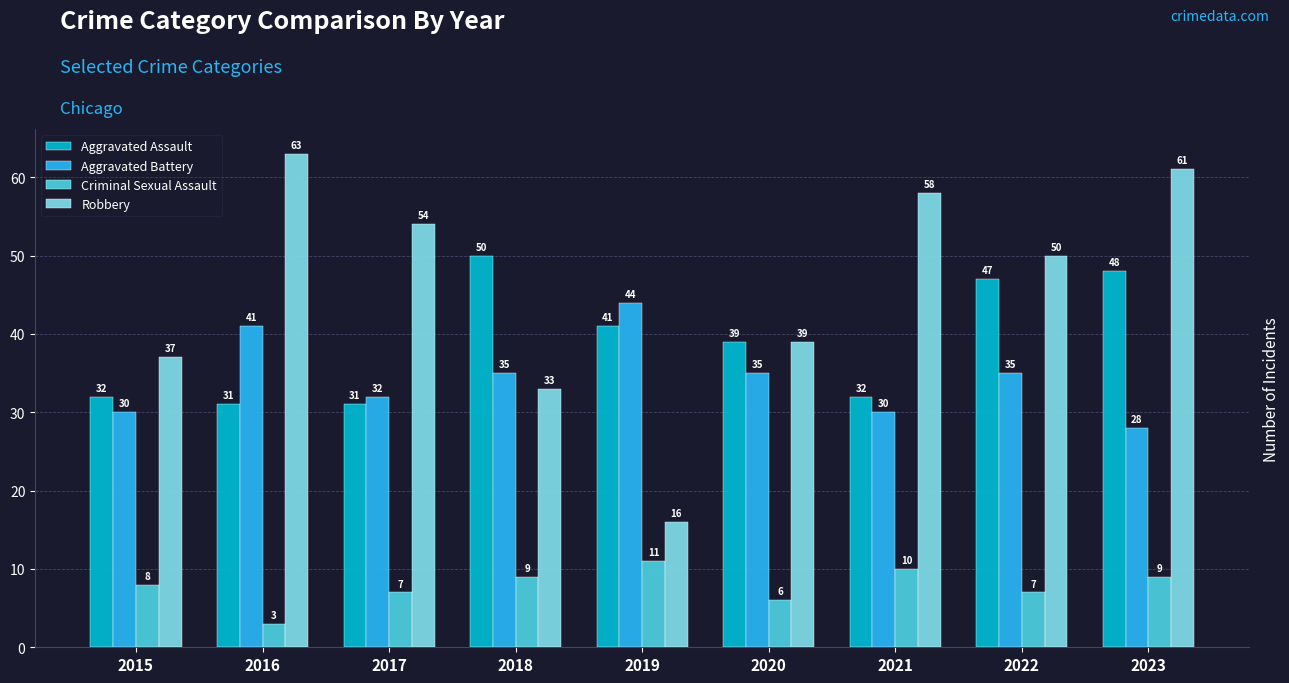

The Aggravated Assault series shows 67 at 2019. True or false?

False